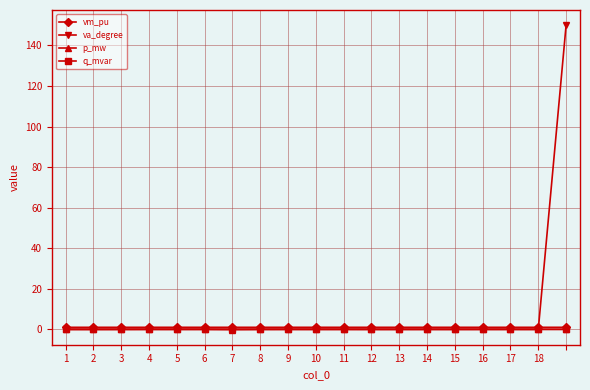

What is the greatest value displayed?

150.0